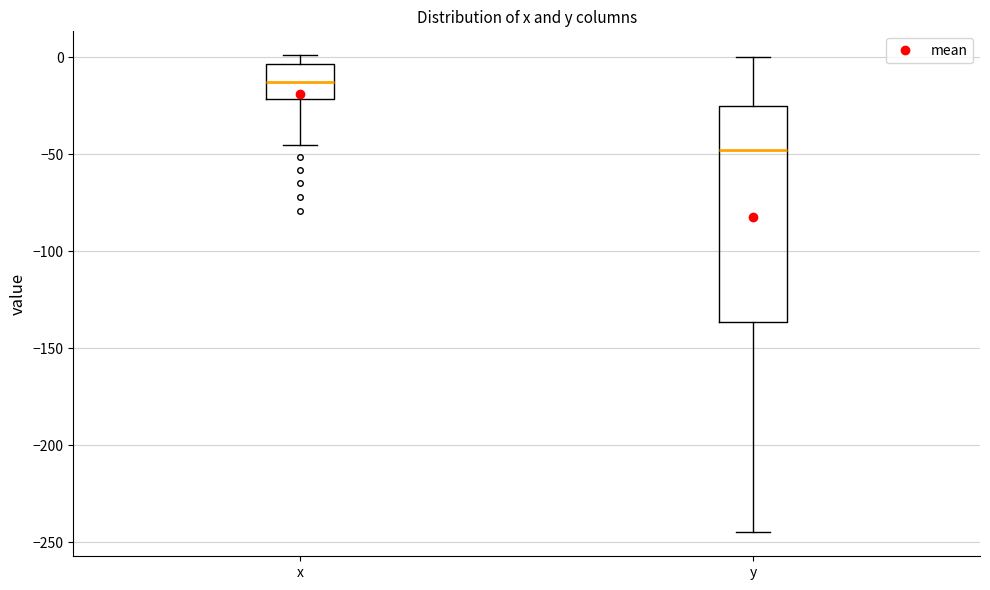

Which box is the tallest, from its lower edge to its upper edge?

y